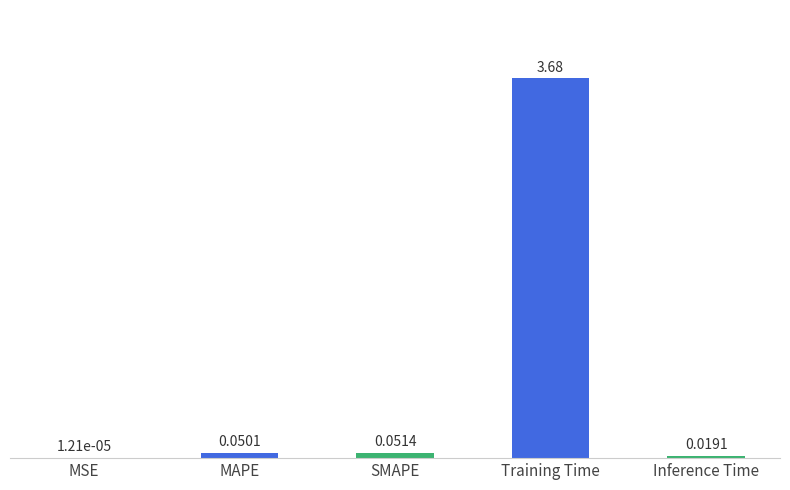

Which has a higher value, MSE or Inference Time?

Inference Time